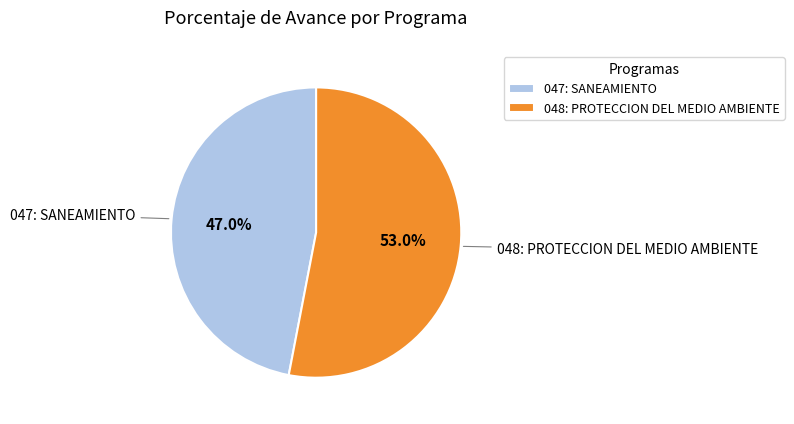

To the nearest percent, what is the difference between the 048: PROTECCION DEL MEDIO AMBIENTE and 047: SANEAMIENTO slice percentages?

6%